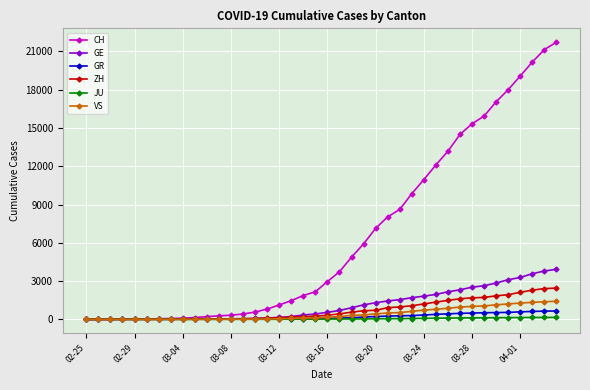

Which series has the largest range (max minus min)?

CH